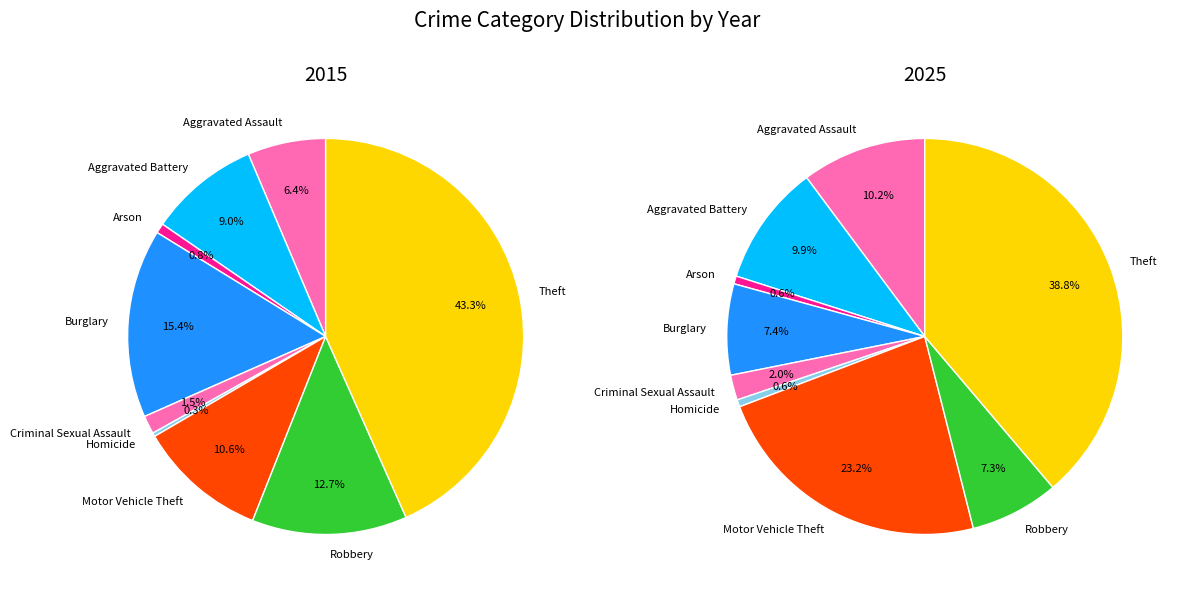

To the nearest percent, what is the average slice percentage?

11%